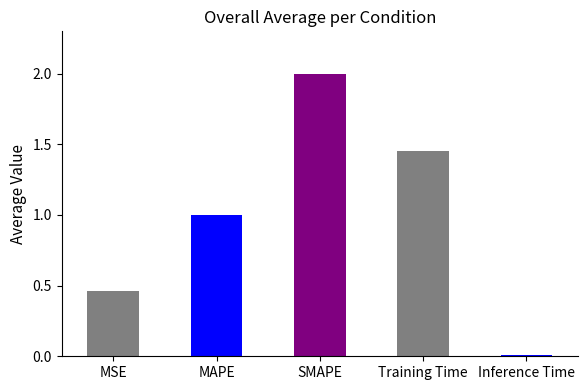

What is the value of the 3rd bar from the left?

2.0